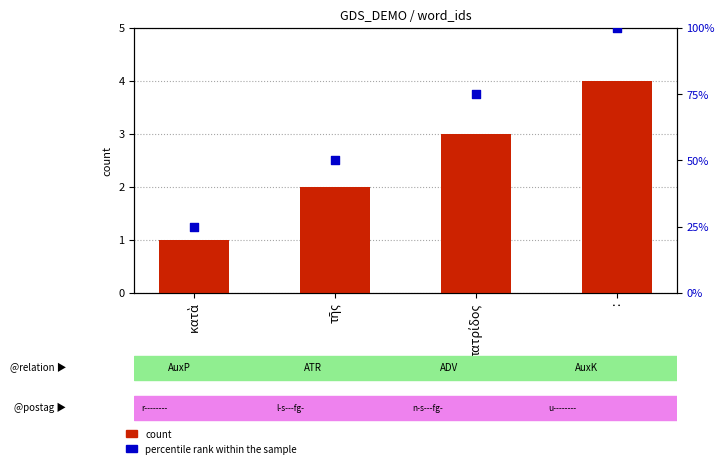

At which category is the sum across all series the highest?

: